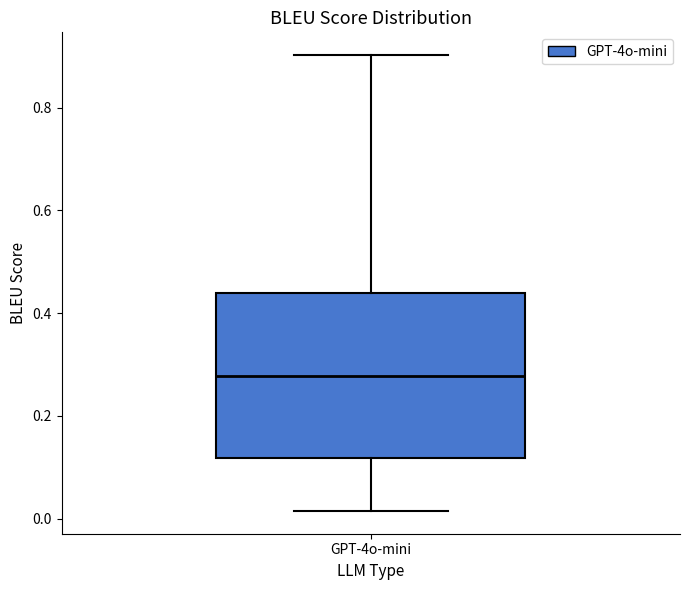

Read this box plot against the y-axis: the position of the median line, the range covered by the box, and the ends of both whiskers. The values are not printed on the chart, so give them approximately, as read against the axis.

median 0.28, box 0.12 to 0.44, whiskers 0.02 to 0.90